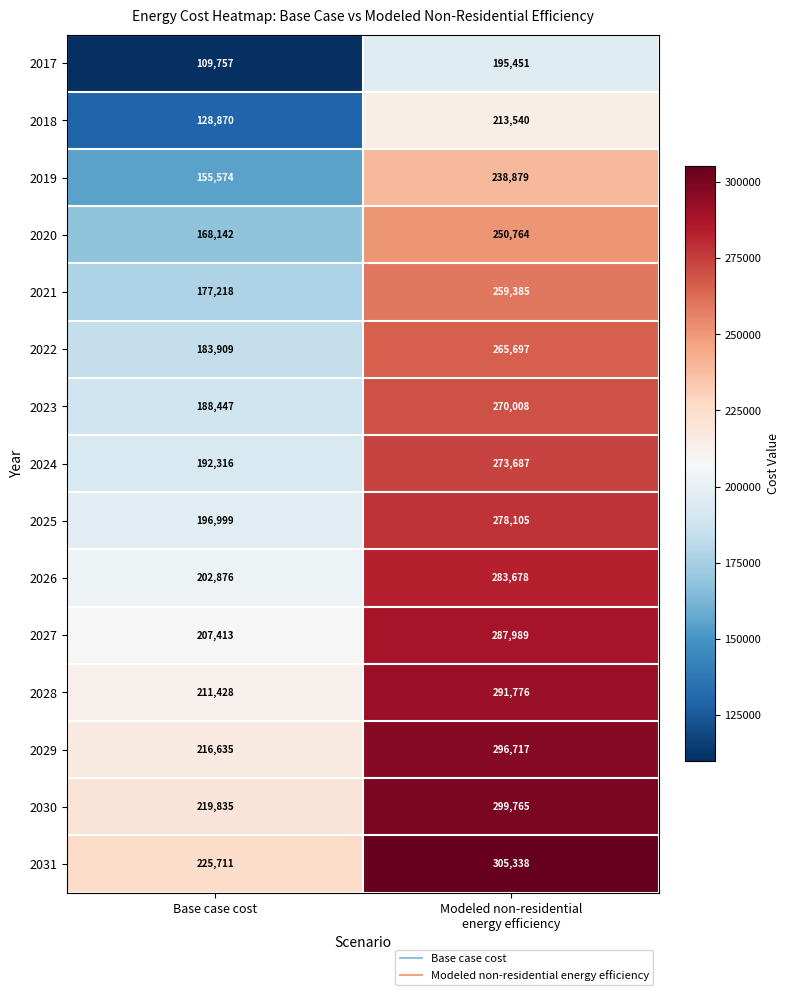

How many distinct data groups are displayed?

15